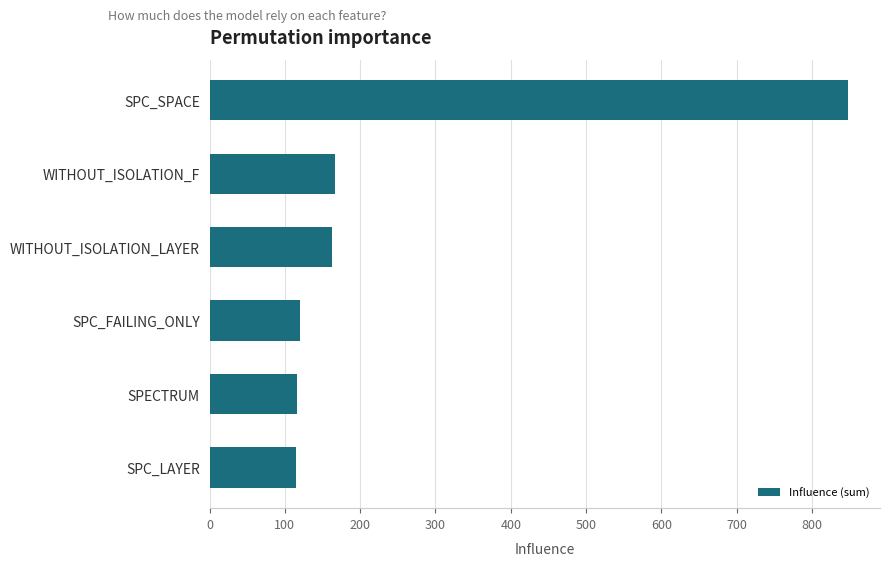

What value does the data have at SPC_SPACE?

848